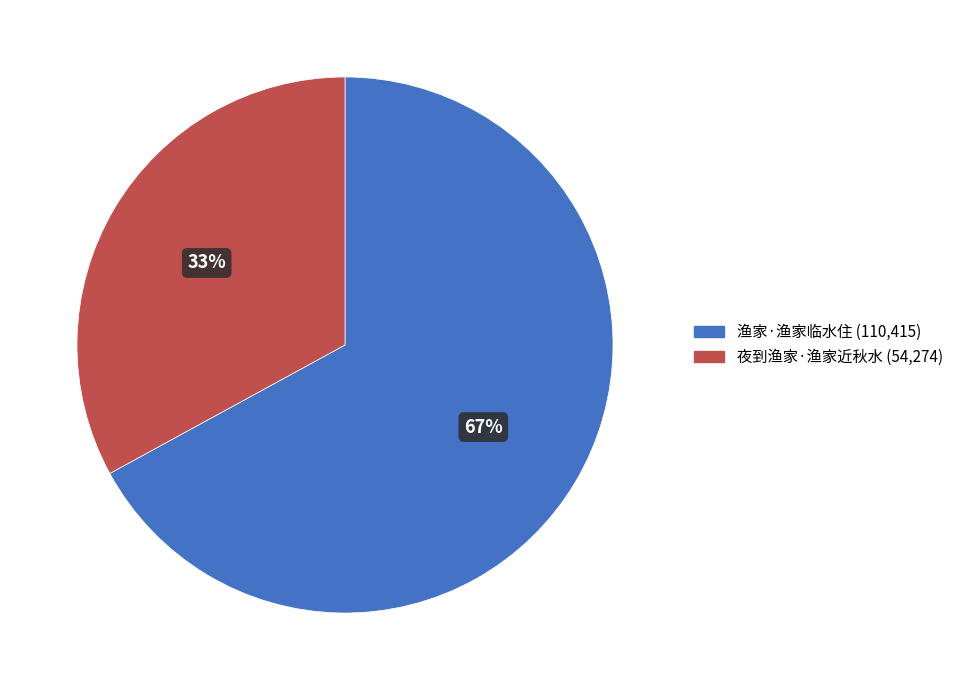

How many slices are in this pie chart?

2